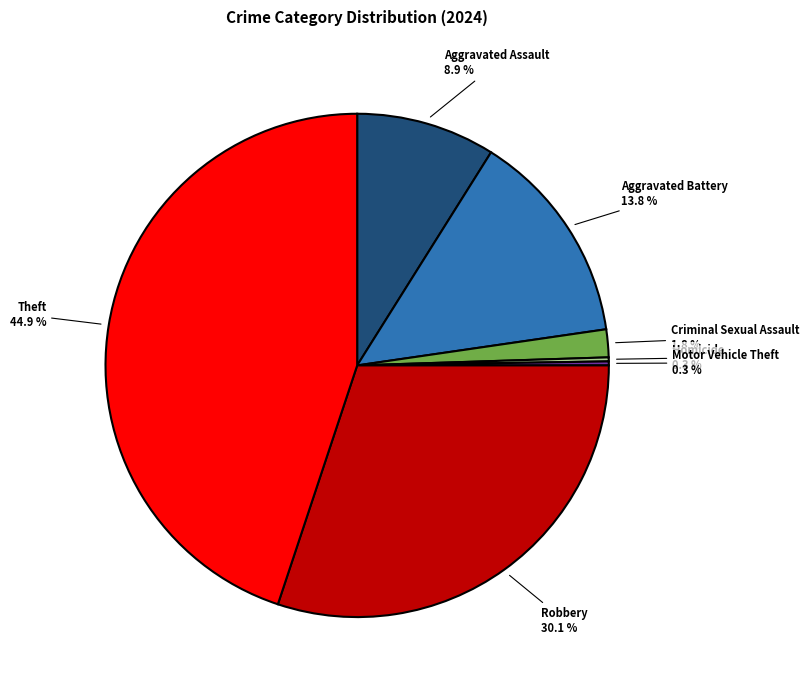

To the nearest percent, what is the average slice percentage?

14%